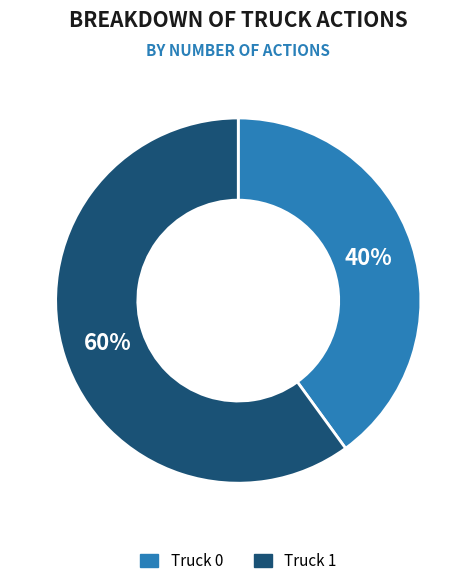

Which slice is the smallest?

Truck 0